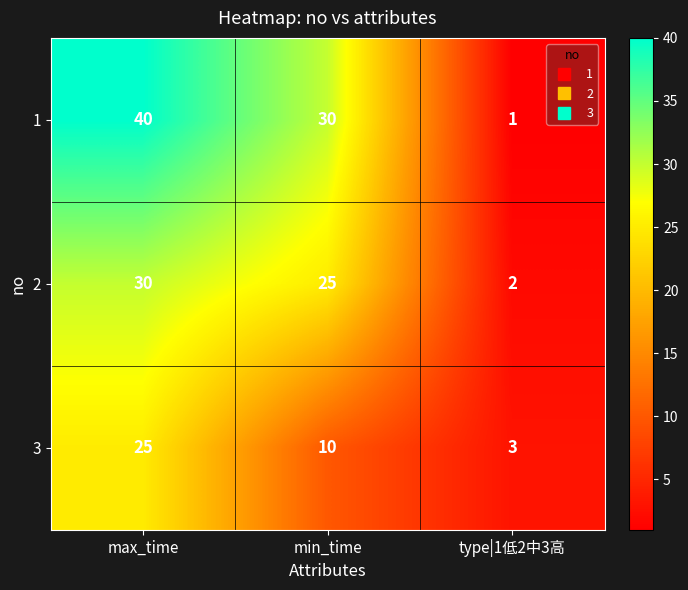

At which label does 3 reach its minimum?

type|1低2中3高